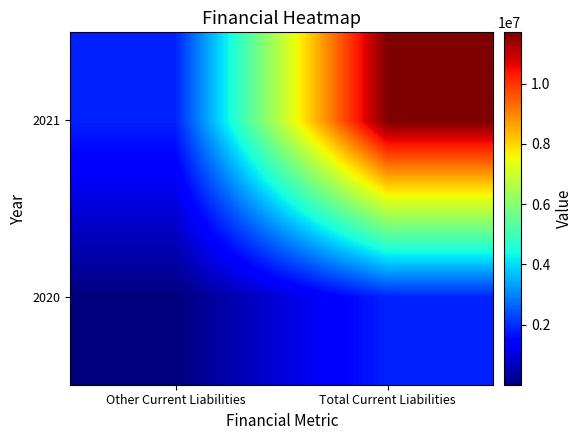

Which series has the largest total across all categories?

2021